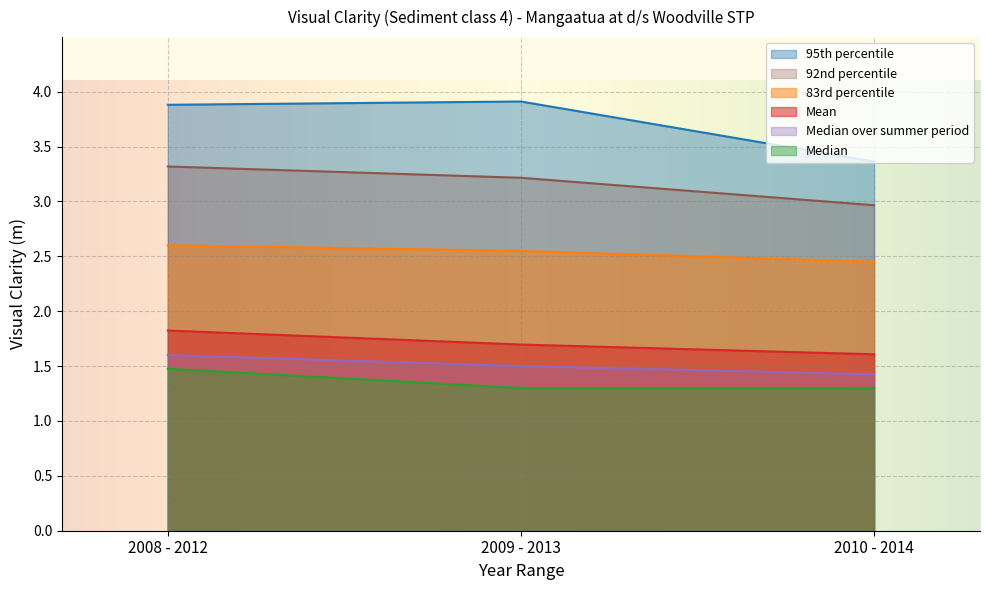

Reading left to right, what are all the values shown in this chart?

Mean: 1.8	1.7	1.6
83rd percentile: 2.6	2.5	2.4
Median: 1.5	1.3	1.3
95th percentile: 3.9	3.9	3.4
Median over summer period: 1.6	1.5	1.4
92nd percentile: 3.3	3.2	3.0